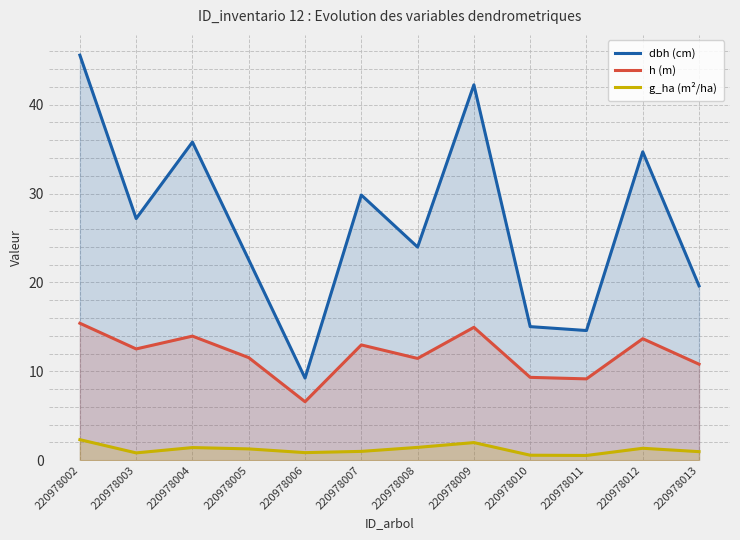

At how many categories does at least one series exceed 44?

1